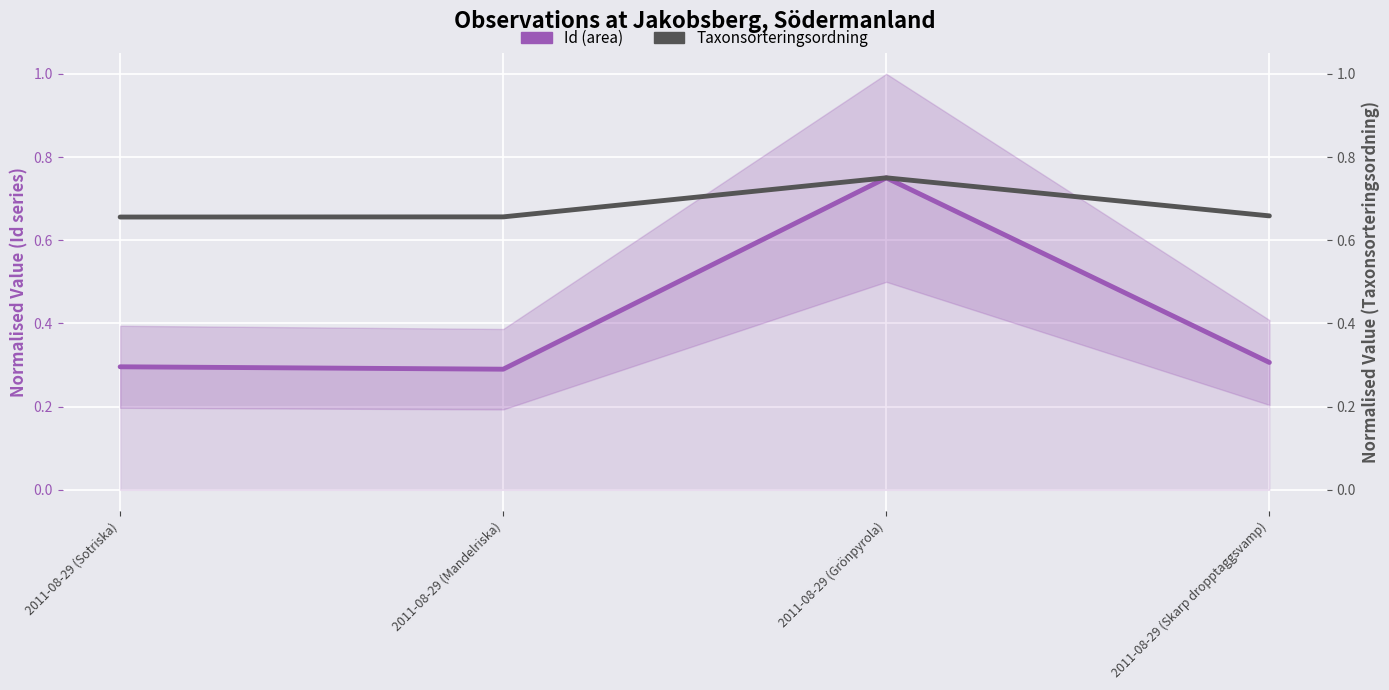

What is the sum of the Id values at 2011-08-29 (Skarp dropptaggsvamp) and 2011-08-29 (Mandelriska)?

0.6